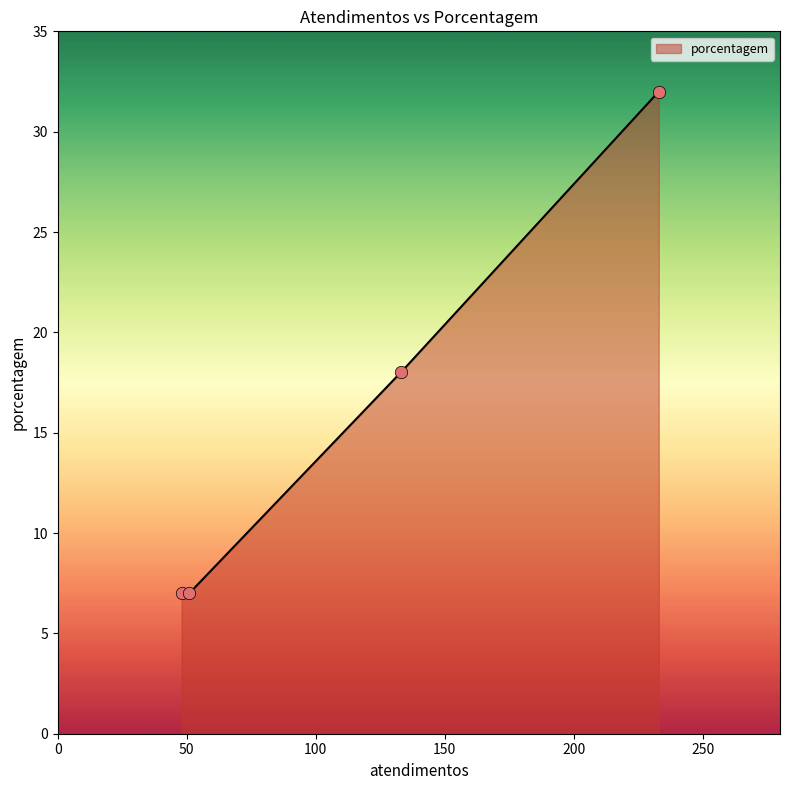

What is the highest value of the porcentagem series?

32.0